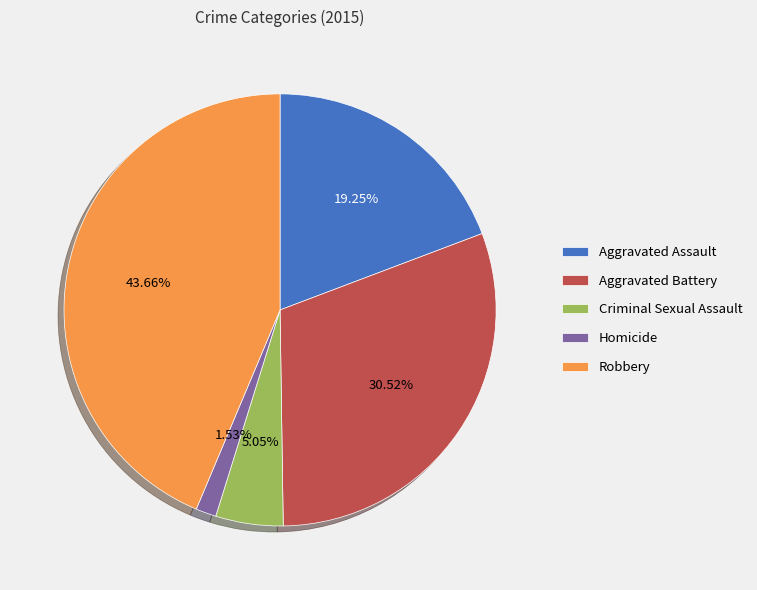

What percentage is the Homicide slice, to the nearest percent?

2%